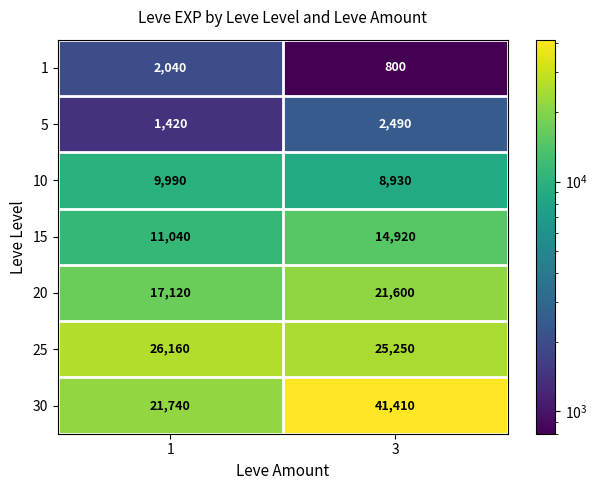

Between 1 and 3, which series saw the biggest shift?

30